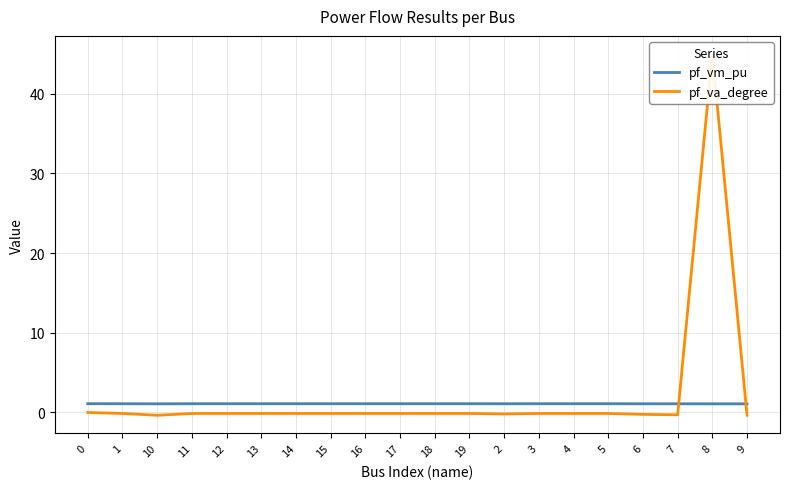

Reading left to right, what are all the values shown in this chart?

pf_vm_pu: 0=1.1	1=1.1	10=1.1	11=1.1	12=1.1	13=1.1	14=1.1	15=1.1	16=1.1	17=1.1	18=1.1	19=1.1	2=1.1	3=1.1	4=1.1	5=1.1	6=1.1	7=1.1	8=1.1	9=1.1
pf_va_degree: 0=-0.0	1=-0.1	10=-0.4	11=-0.1	12=-0.1	13=-0.1	14=-0.1	15=-0.1	16=-0.1	17=-0.1	18=-0.1	19=-0.1	2=-0.2	3=-0.1	4=-0.1	5=-0.1	6=-0.2	7=-0.3	8=45.0	9=-0.4